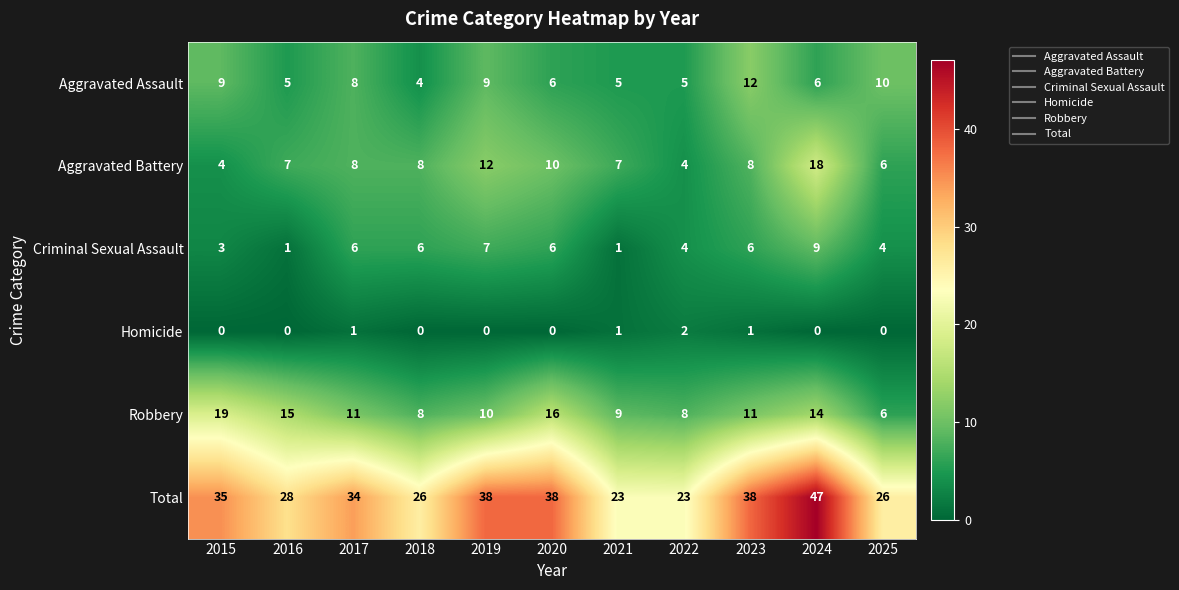

Which series has the largest range (max minus min)?

Total